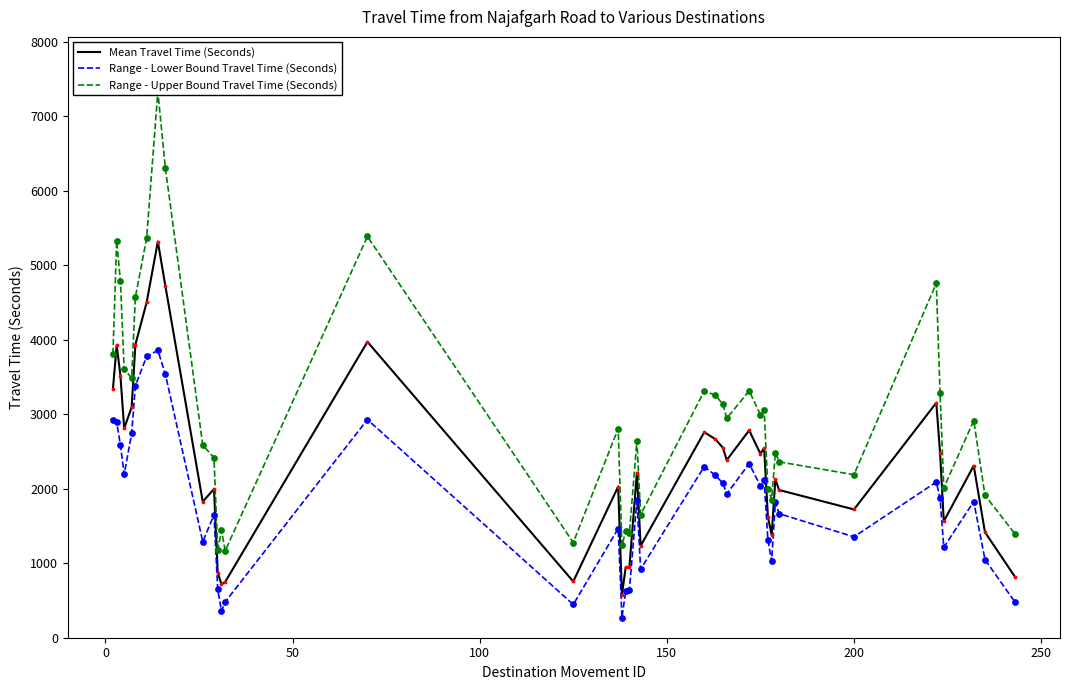

True or false: Range - Lower Bound Travel Time (Seconds) and Mean Travel Time (Seconds) cross at least once.

False